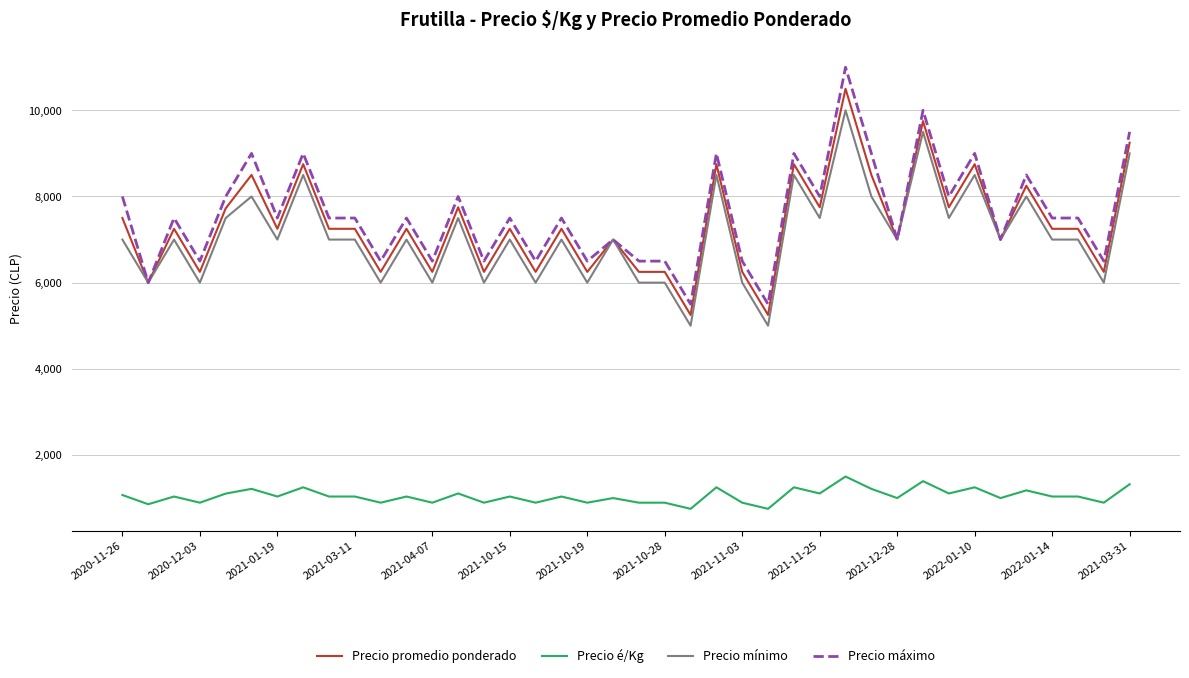

Is this an area chart (filled region under the line)?

No